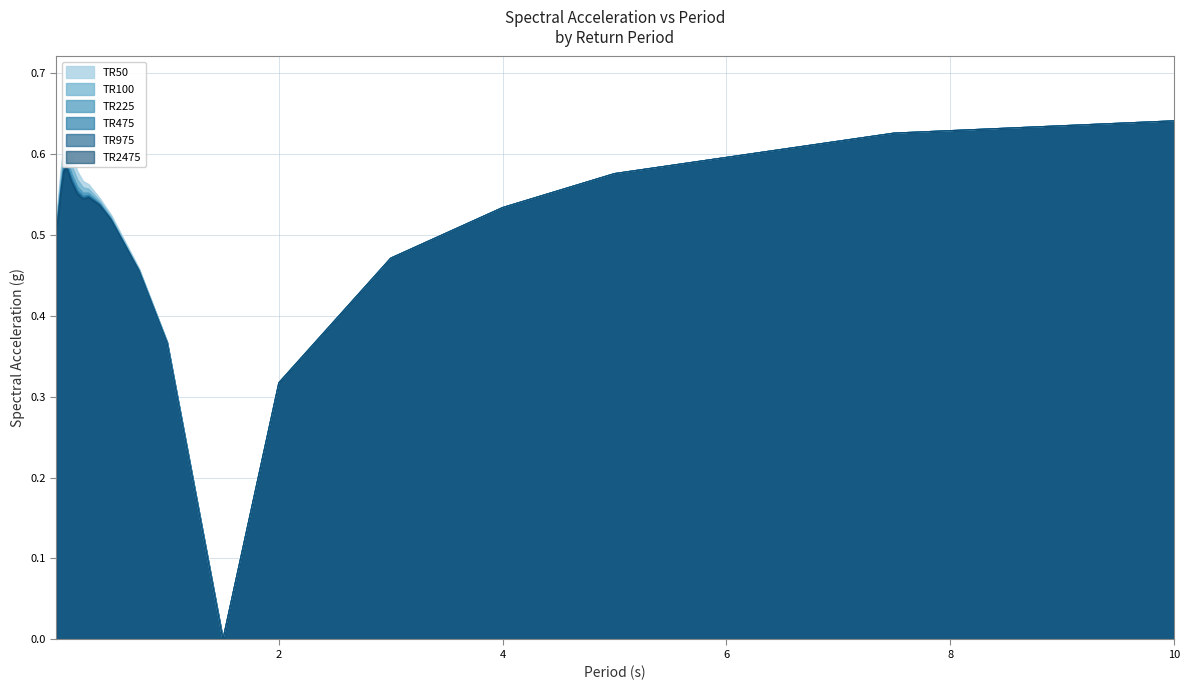

What is the value of the TR225 point at the 5th from the left?

0.6